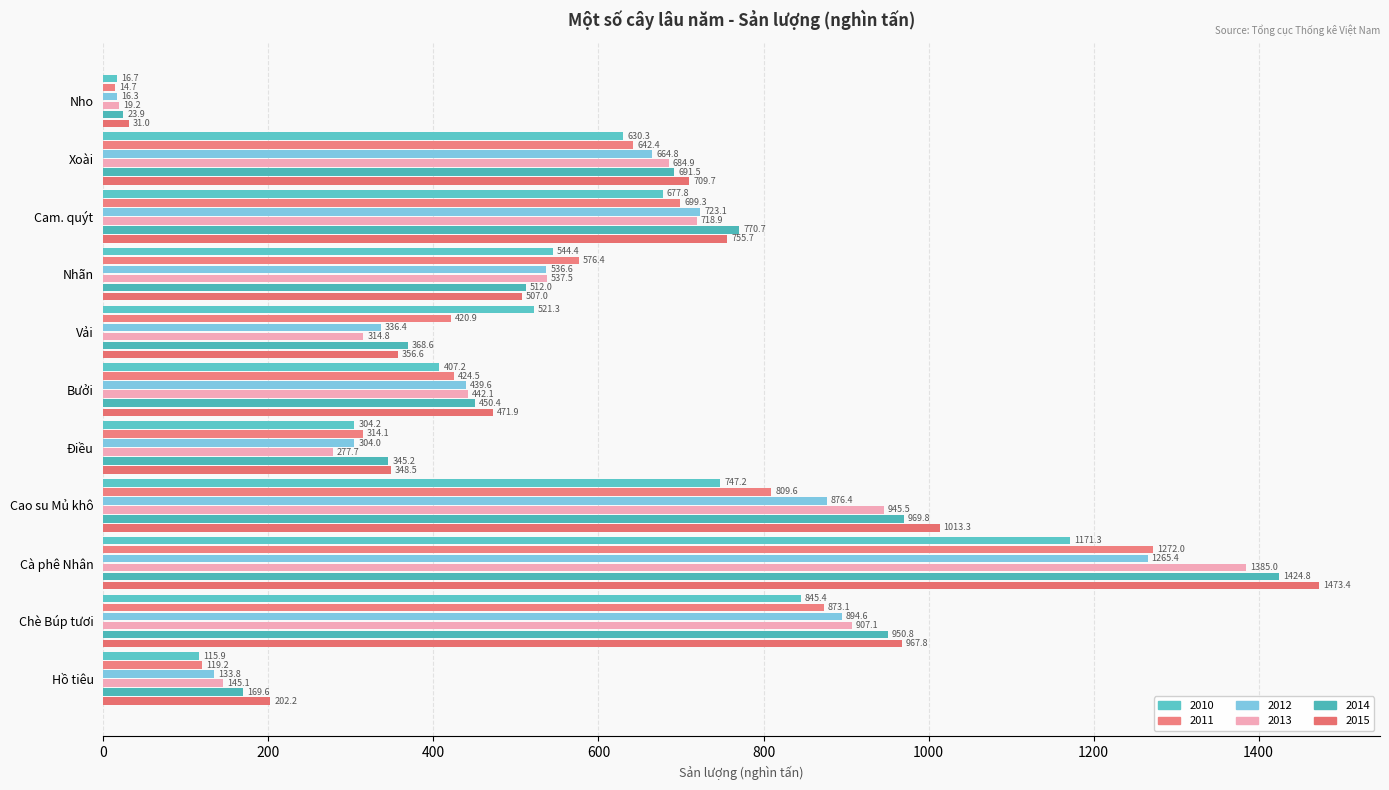

What is the total value across all series at Hồ tiêu?

885.8